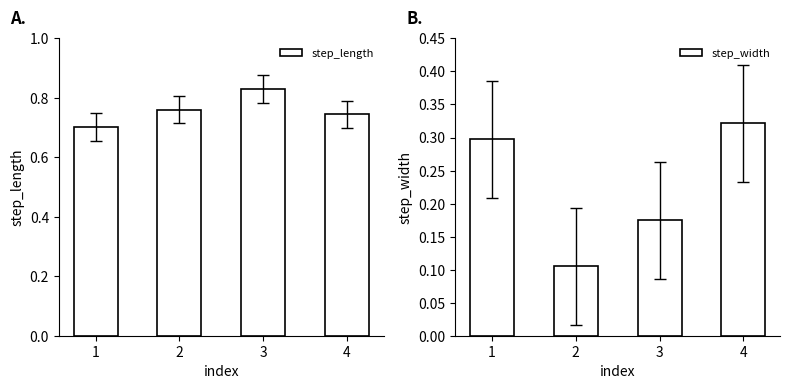

What is the lowest value of the step_length series?

0.7